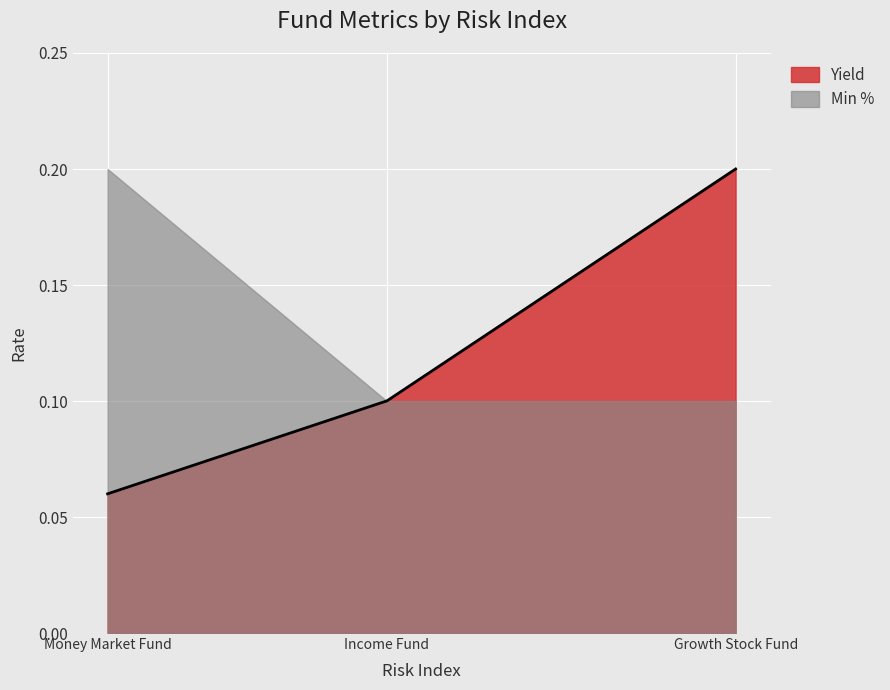

Is the value of Min % at Growth Stock Fund greater than the value of Yield at Money Market Fund?

Yes